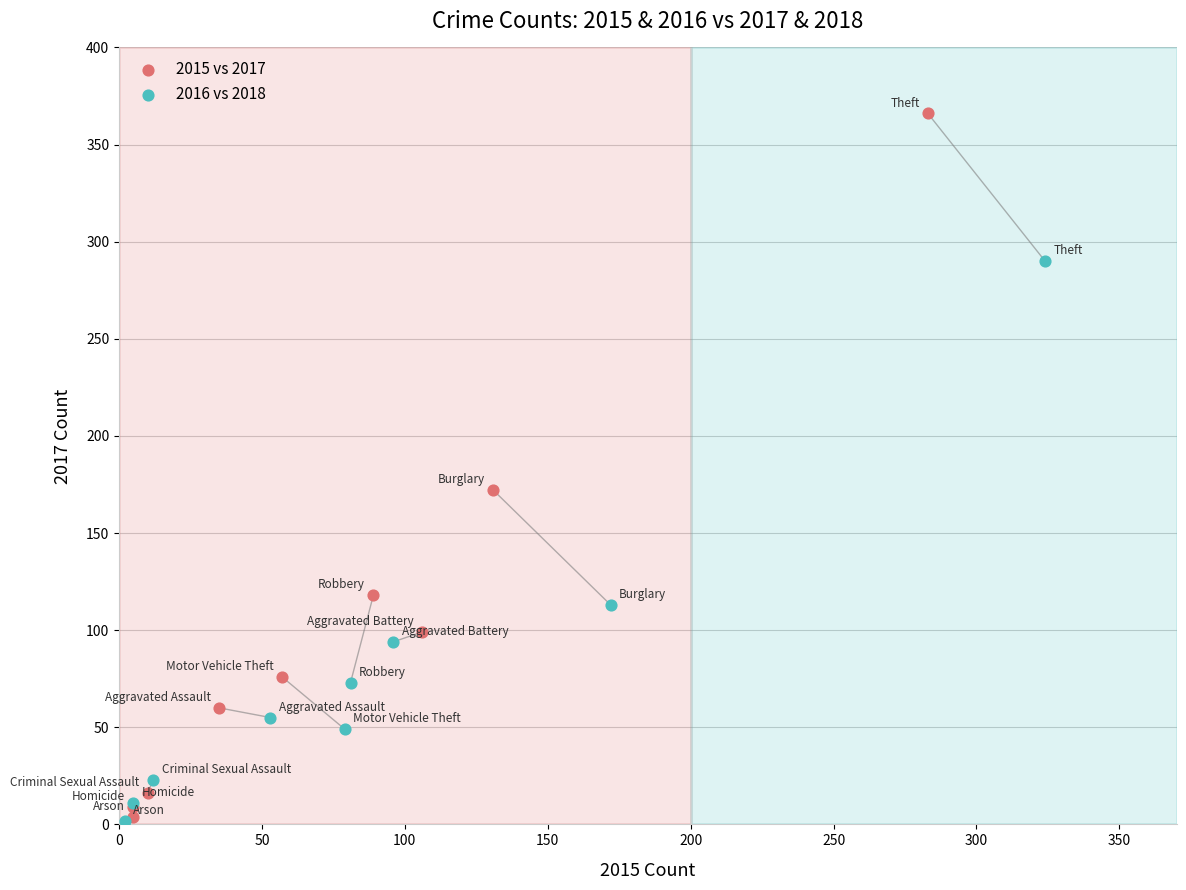

Which series has the largest Y range (max minus min)?

2015 vs 2017